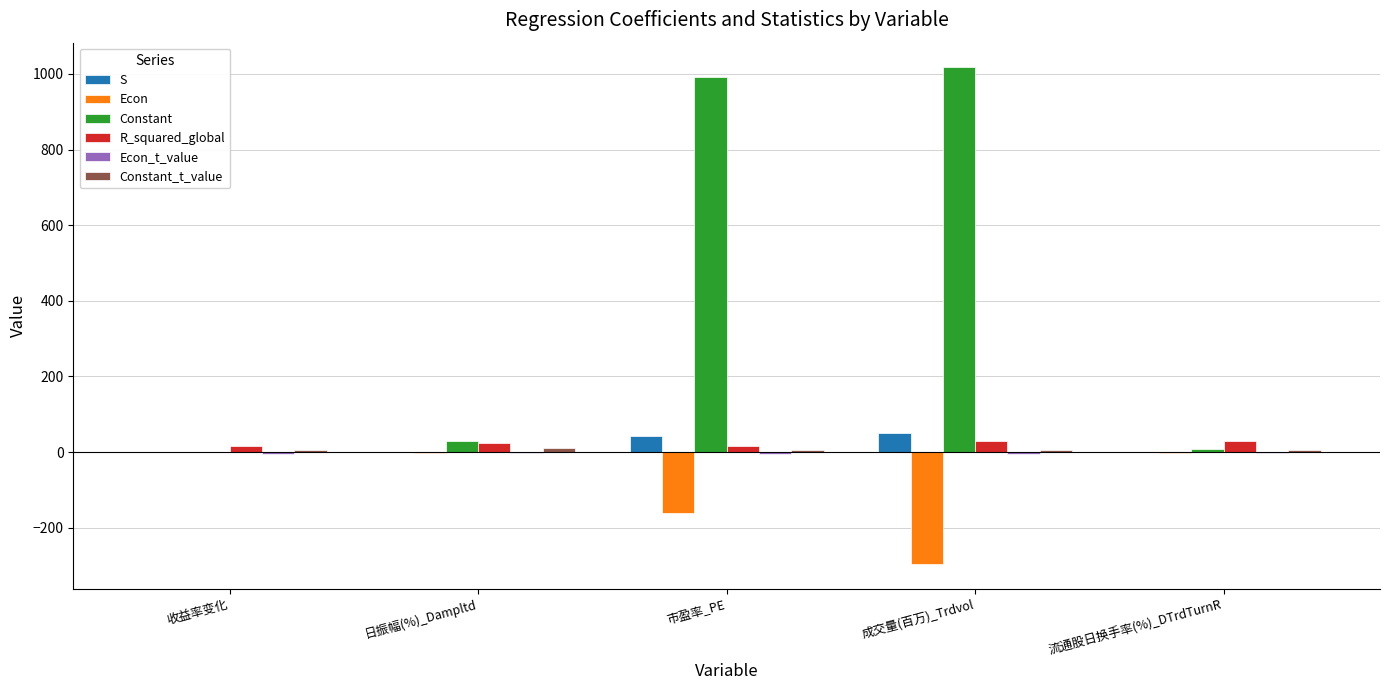

Which series has the largest total across all categories?

Constant